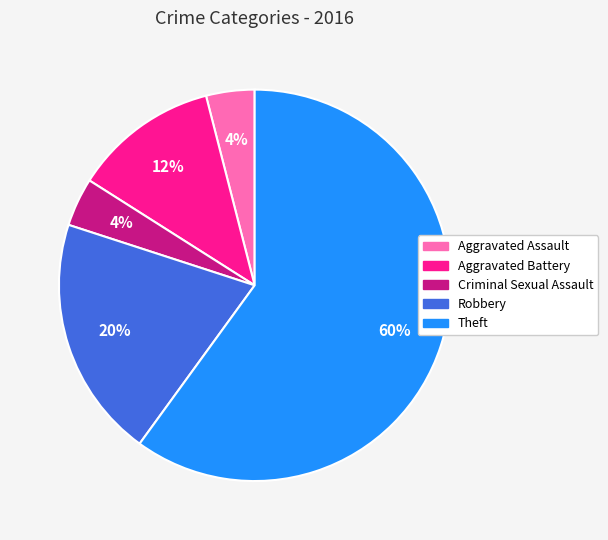

To the nearest percent, what is the combined percentage of Aggravated Assault and Robbery?

24%